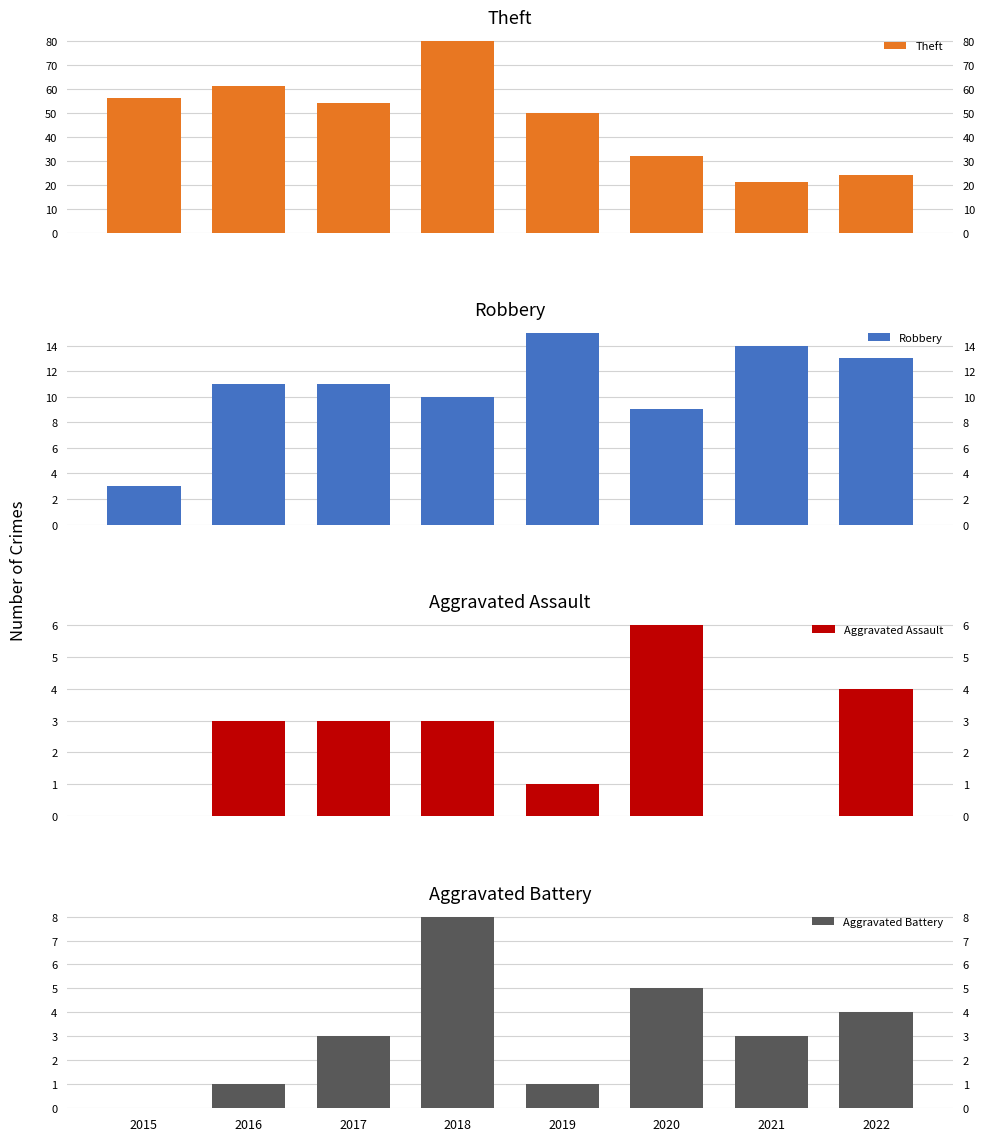

Read the Aggravated Battery value at 2019.

1